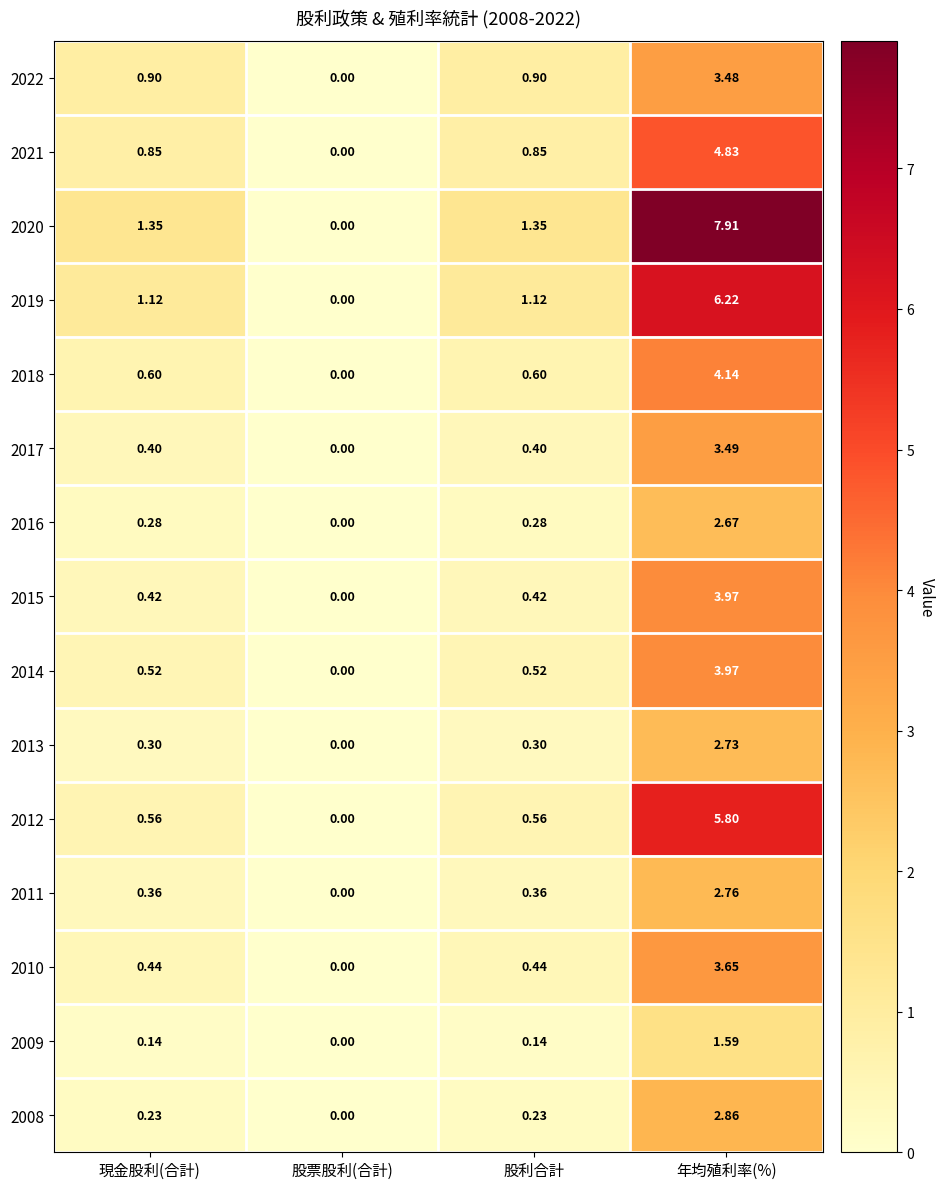

Is the value of 2021 at 股利合計 greater than the value of 2018 at 現金股利(合計)?

Yes